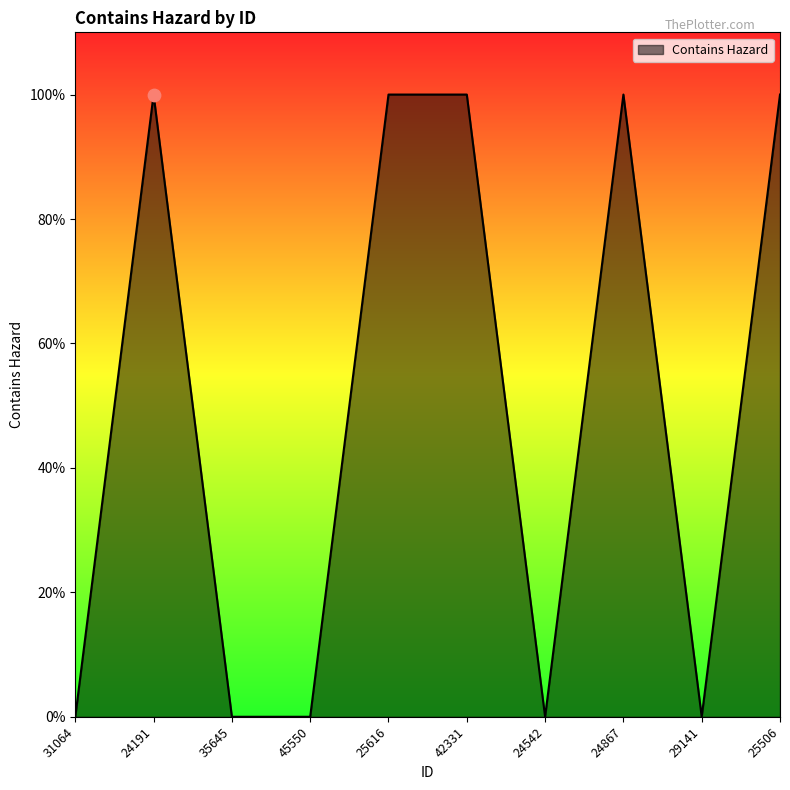

Is this an area chart (filled region under the line)?

Yes